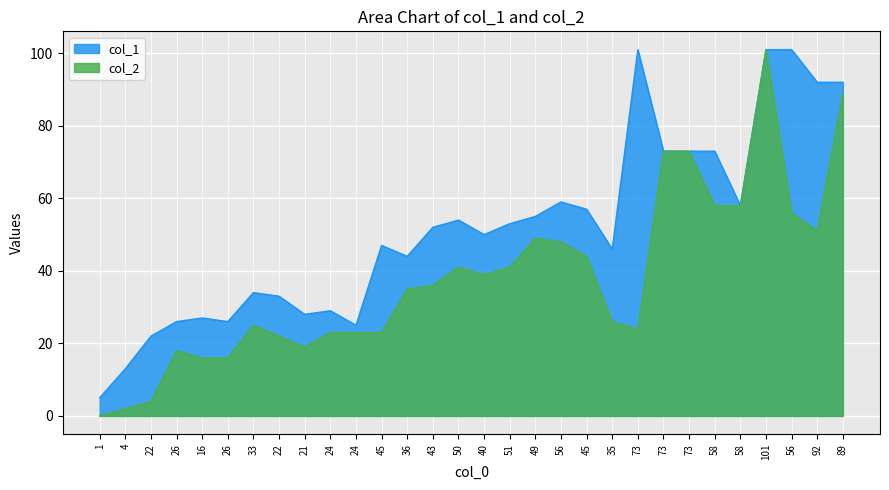

Which series changed the most between 26 and 73?

col_2